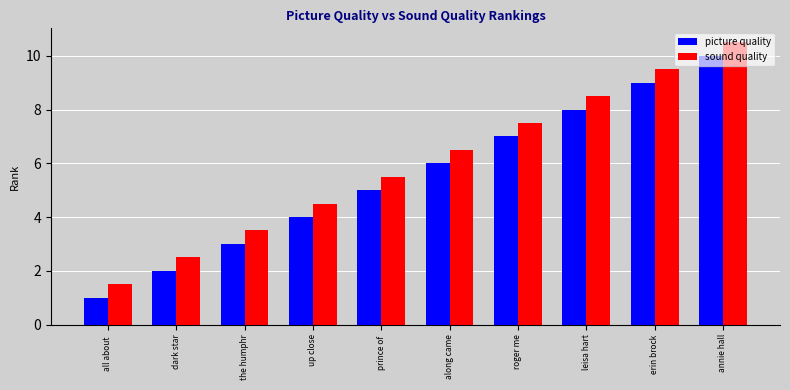

What is the difference between the highest and lowest values at up close?

0.5